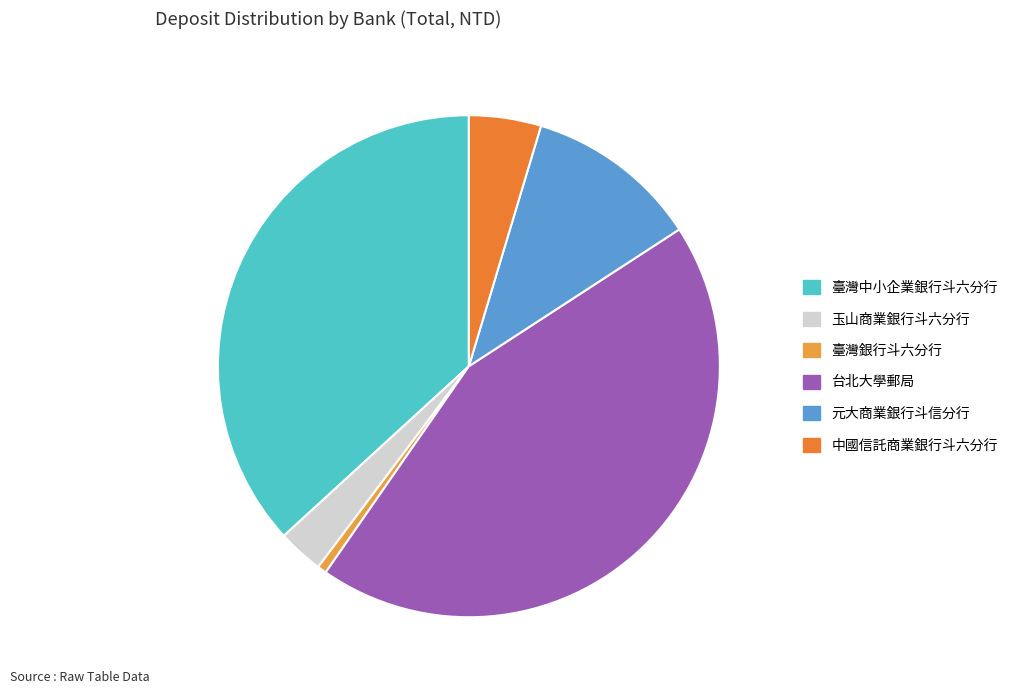

Between 台北大學郵局 and 臺灣中小企業銀行斗六分行, which is larger?

台北大學郵局